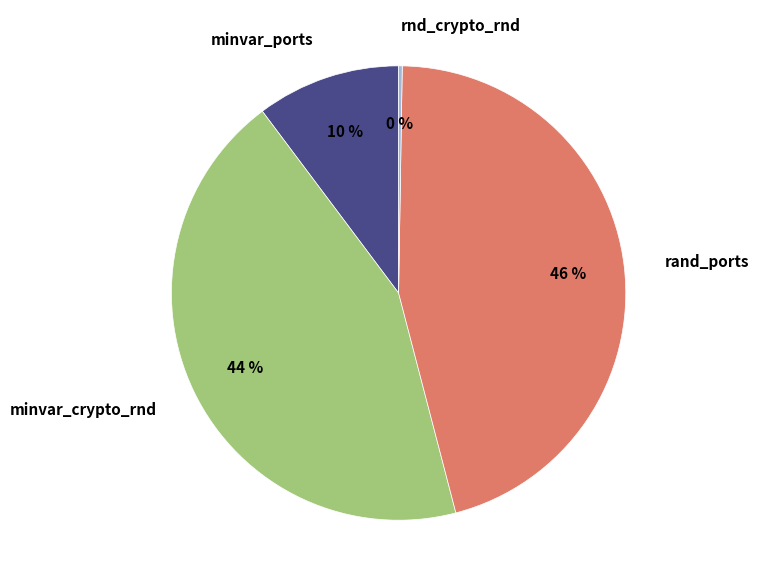

Is it true that minvar_ports is 10% of the pie?

True